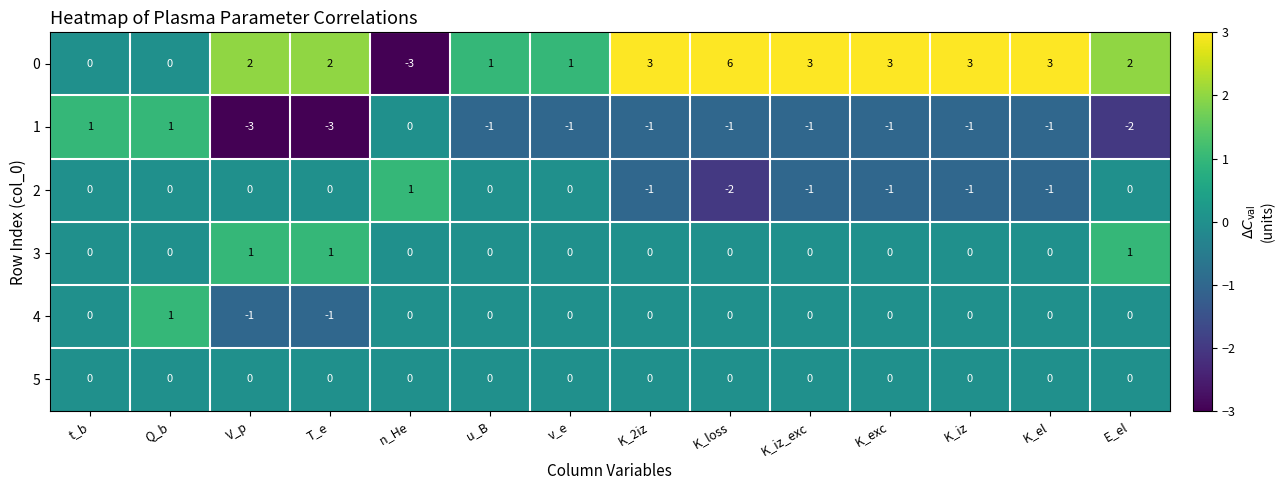

Which label corresponds to the largest value in the chart?

K_loss